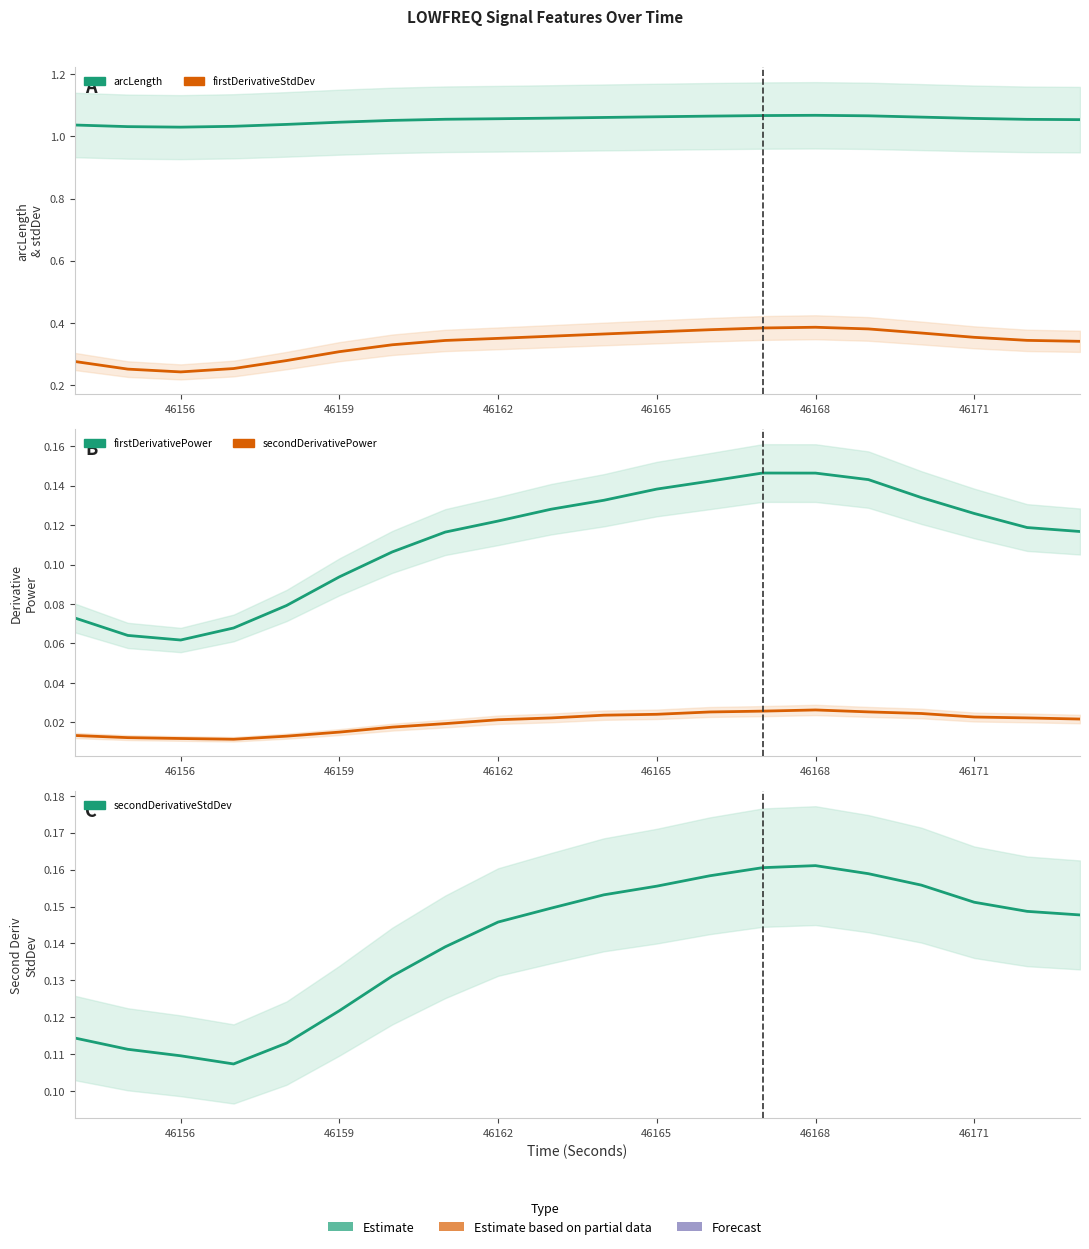

Rank the series by their maximum value, from highest to lowest.

arcLength_LOWFREQ, firstDerivativeStdDev_LOWFREQ, secondDerivativeStdDev_LOWFREQ, firstDerivativePower_LOWFREQ, secondDerivativePower_LOWFREQ